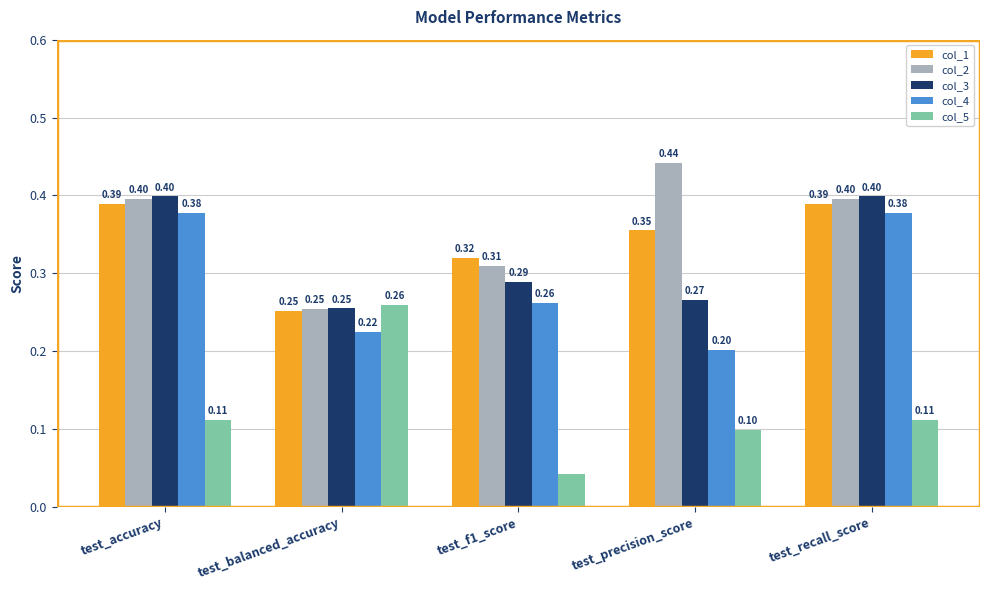

The value of col_2 at test_balanced_accuracy is 0.1. True or false?

False